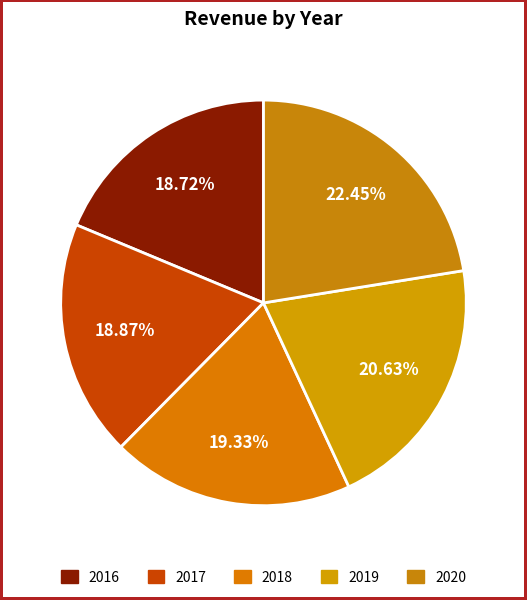

How many slices are in this pie chart?

5